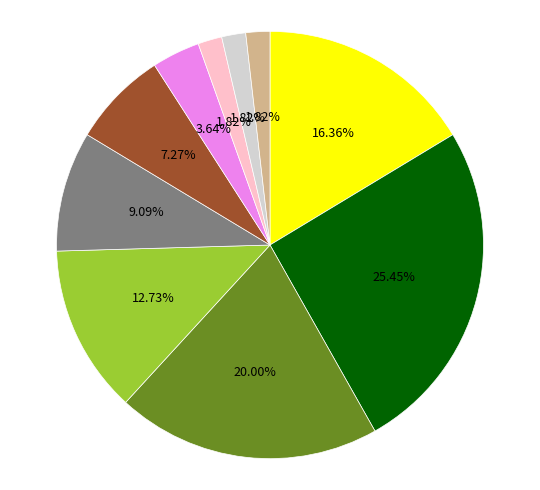

Is there any slice that represents more than half of the pie?

No